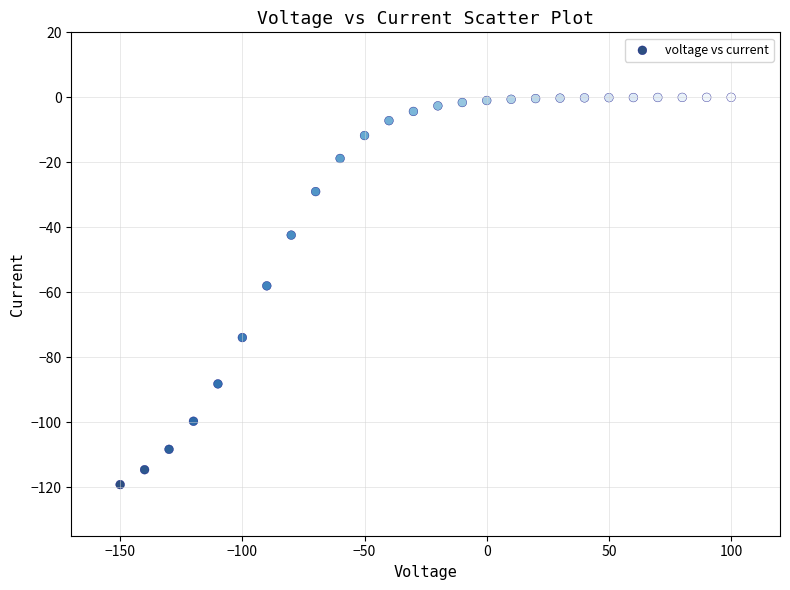

What is the range of Y values (max minus min)?

119.2